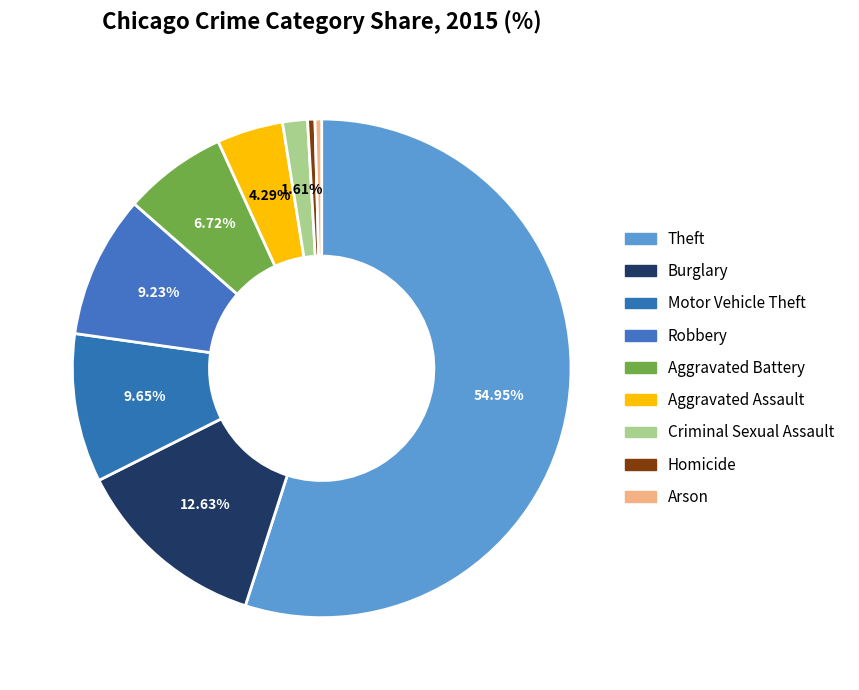

What percentage is NOT represented by Theft?

45.0%